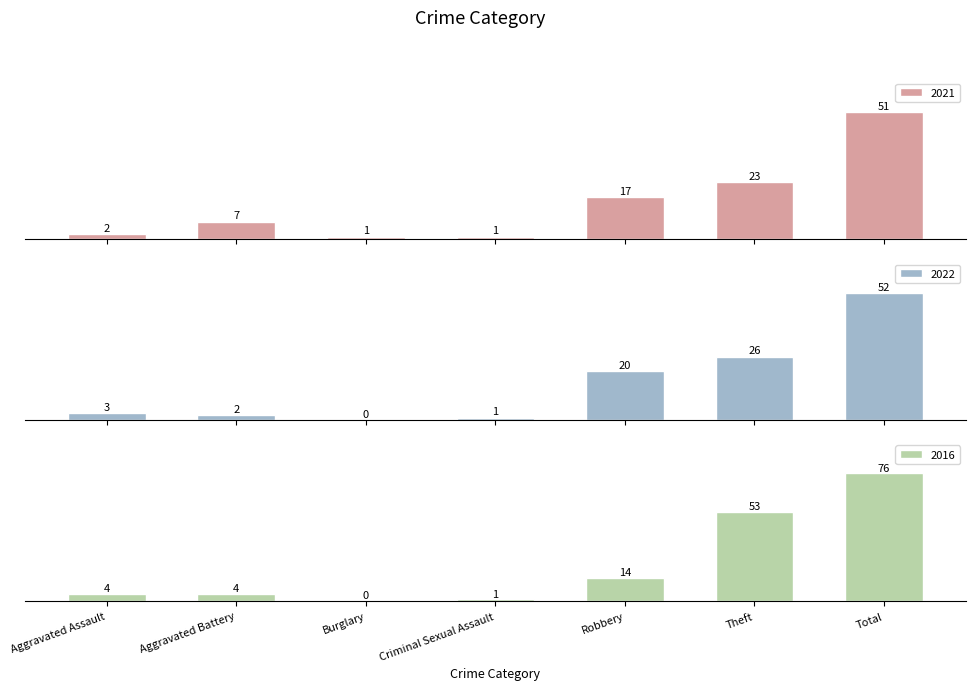

List the labels in order of 2021 value, smallest first.

Burglary, Criminal Sexual Assault, Aggravated Assault, Aggravated Battery, Robbery, Theft, Total